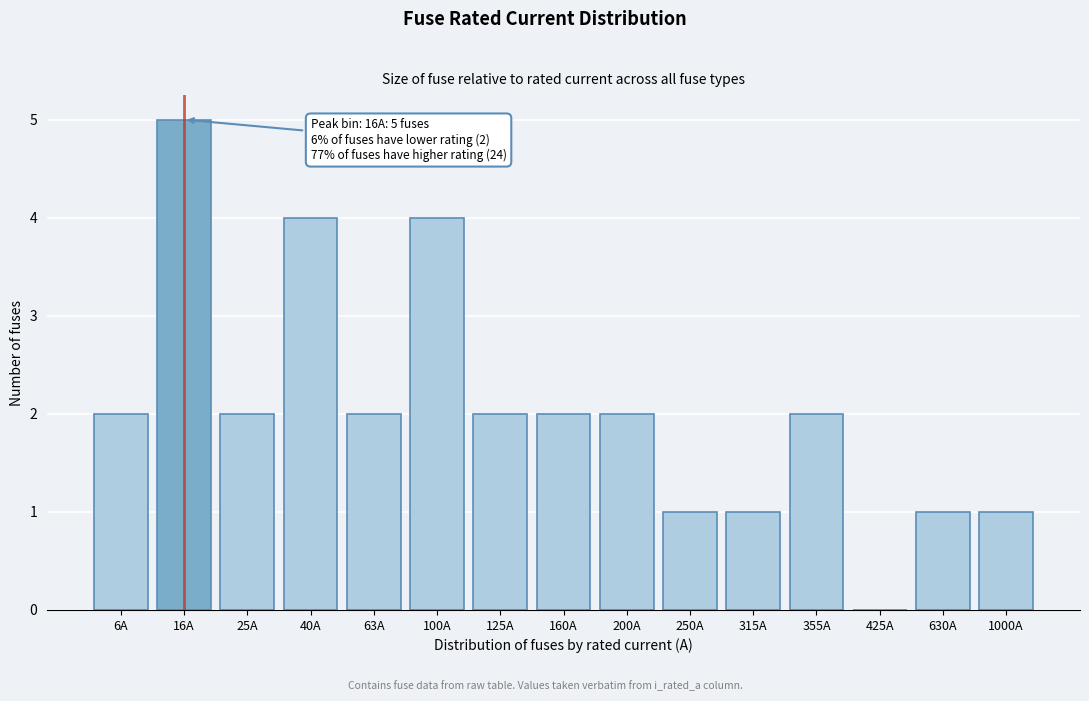

Reading right to left, extract all data points from this chart.

1000A=1	630A=1	425A=0	355A=2	315A=1	250A=1	200A=2	160A=2	125A=2	100A=4	63A=2	40A=4	25A=2	16A=5	6A=2